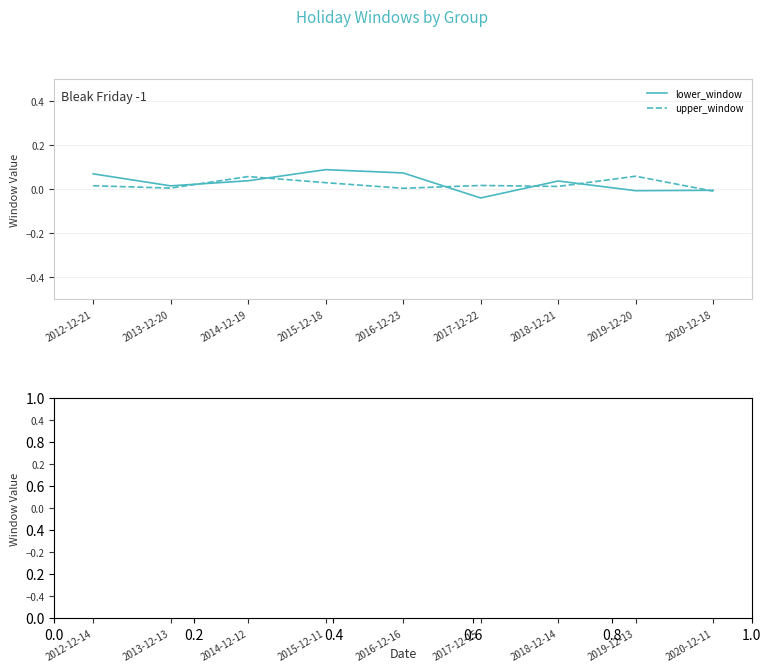

What is the value of the lower_window point at the 1st from the left?

0.1